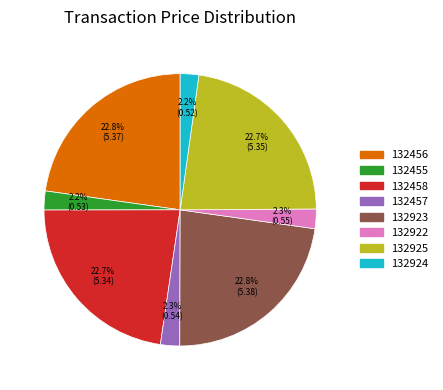

What is the ratio of the value at 132922 to the value at 132458?

0.1